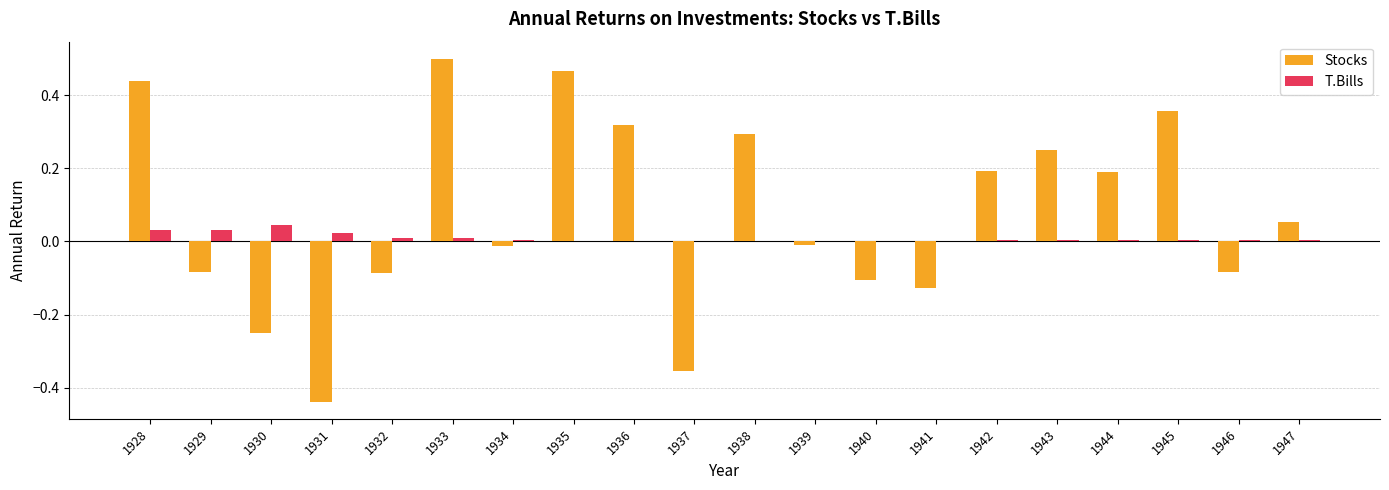

What is the sum of all T.Bills values?

0.2